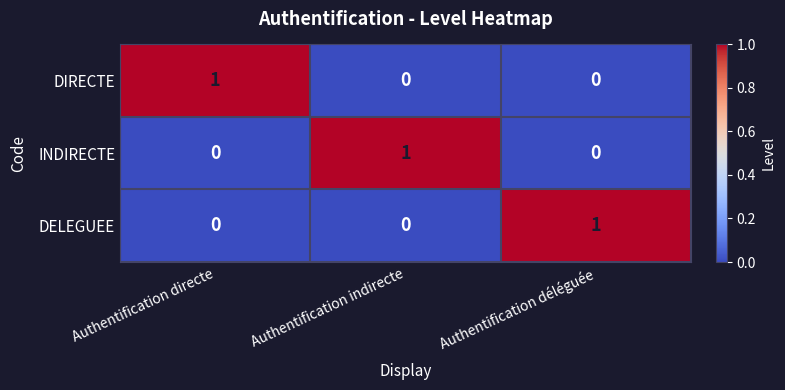

Count the INDIRECTE values in the range 0 to 1.

3